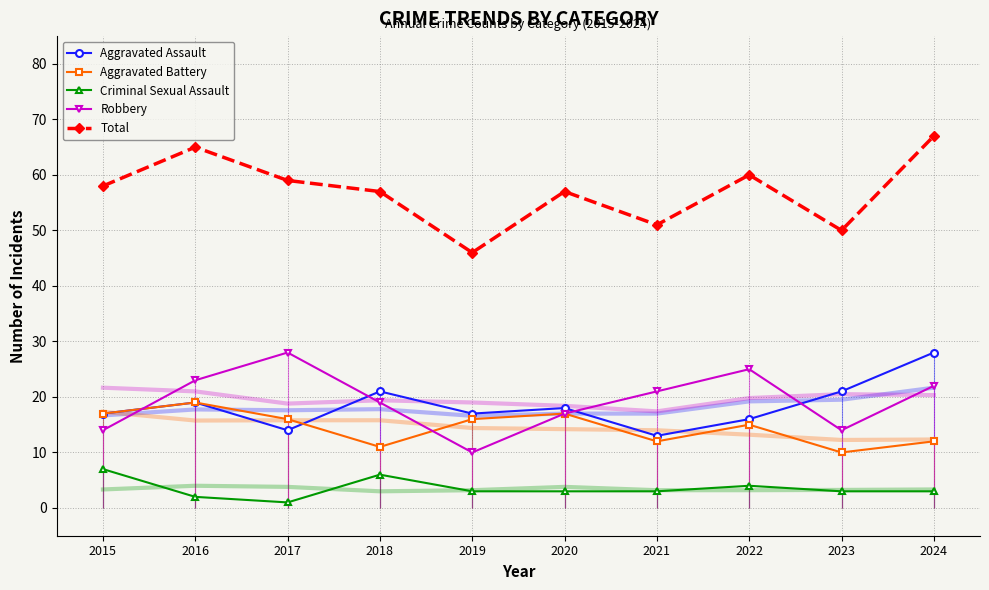

Reading left to right, list all the values displayed in this chart.

Aggravated Assault: 2015=17	2016=19	2017=14	2018=21	2019=17	2020=18	2021=13	2022=16	2023=21	2024=28
Aggravated Battery: 2015=17	2016=19	2017=16	2018=11	2019=16	2020=17	2021=12	2022=15	2023=10	2024=12
Criminal Sexual Assault: 2015=7	2016=2	2017=1	2018=6	2019=3	2020=3	2021=3	2022=4	2023=3	2024=3
Robbery: 2015=14	2016=23	2017=28	2018=19	2019=10	2020=17	2021=21	2022=25	2023=14	2024=22
Total: 2015=58	2016=65	2017=59	2018=57	2019=46	2020=57	2021=51	2022=60	2023=50	2024=67